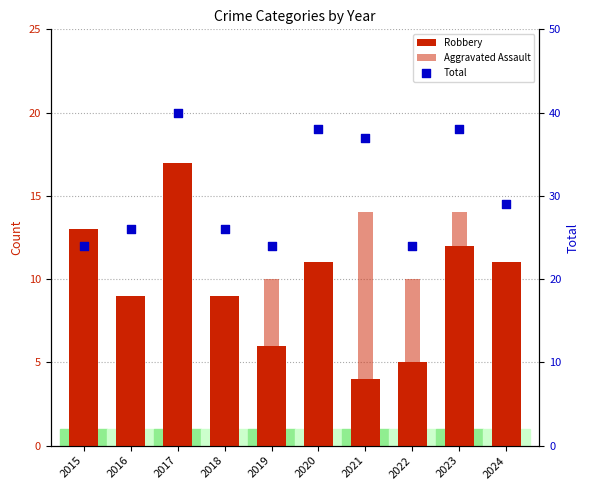

At which category is the sum across all series the highest?

2017